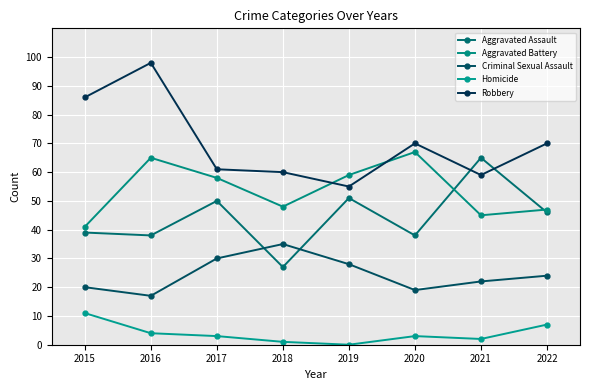

Reading left to right, what are all the values shown in this chart?

Aggravated Assault: 2015=39	2016=38	2017=50	2018=27	2019=51	2020=38	2021=65	2022=46
Aggravated Battery: 2015=41	2016=65	2017=58	2018=48	2019=59	2020=67	2021=45	2022=47
Criminal Sexual Assault: 2015=20	2016=17	2017=30	2018=35	2019=28	2020=19	2021=22	2022=24
Homicide: 2015=11	2016=4	2017=3	2018=1	2019=0	2020=3	2021=2	2022=7
Robbery: 2015=86	2016=98	2017=61	2018=60	2019=55	2020=70	2021=59	2022=70